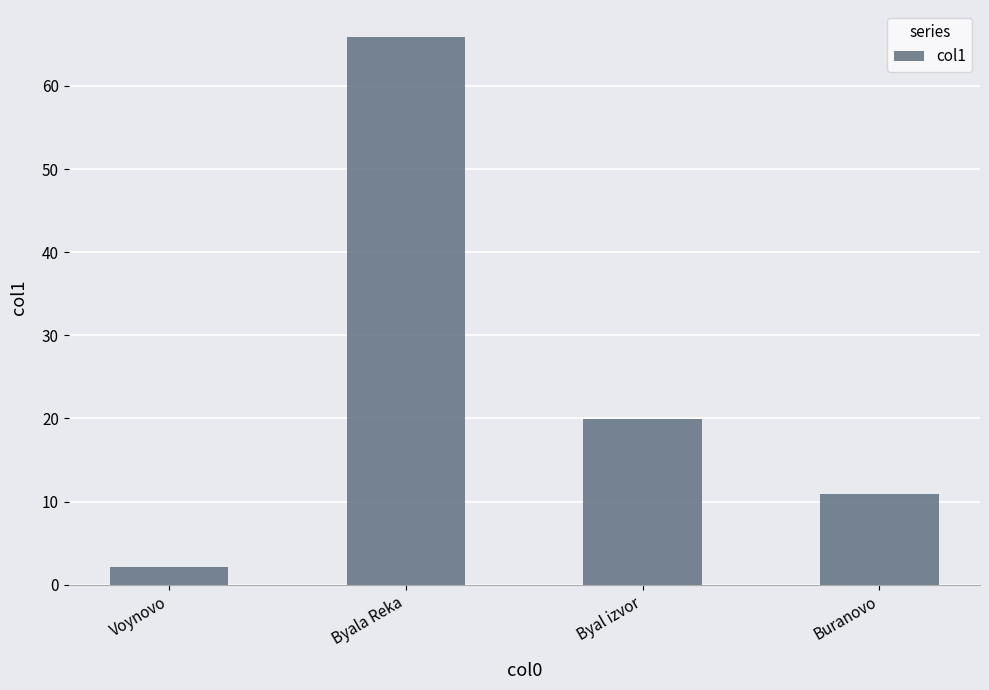

Rank the categories by value from lowest to highest.

Voynovo, Buranovo, Byal izvor, Byala Reka